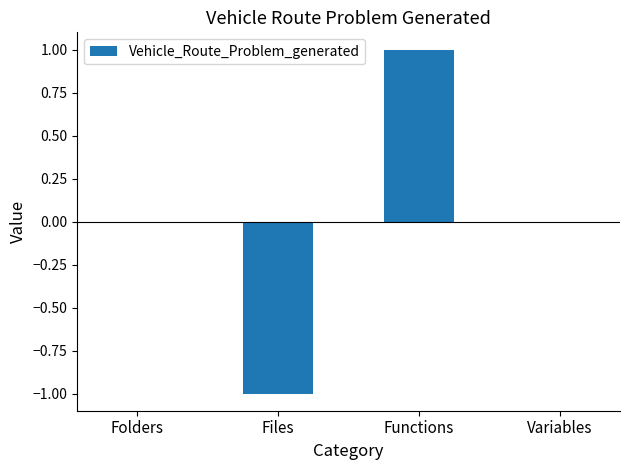

How many values are between 0 and 1?

3